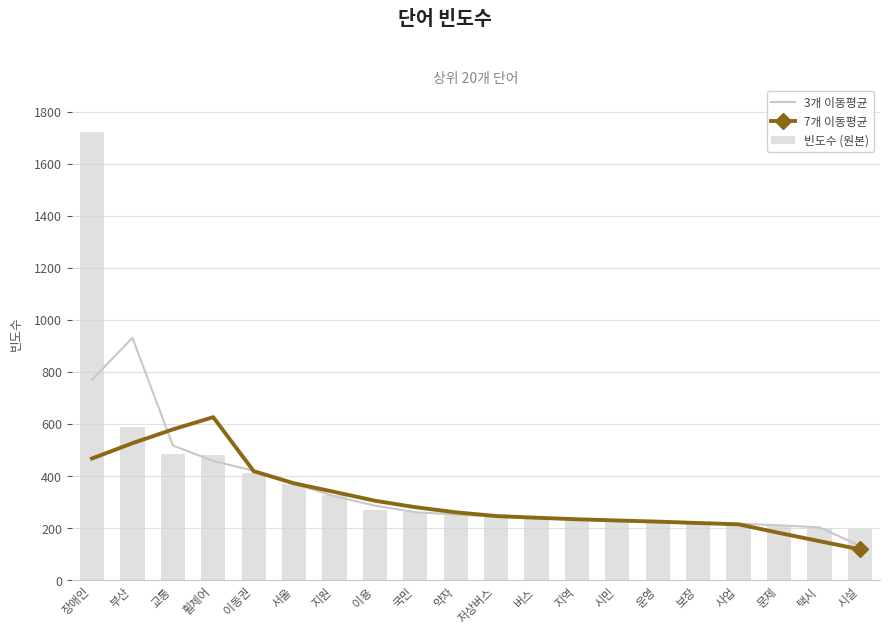

Is it true that 7개 이동평균 equals 305.1 at 이용?

True